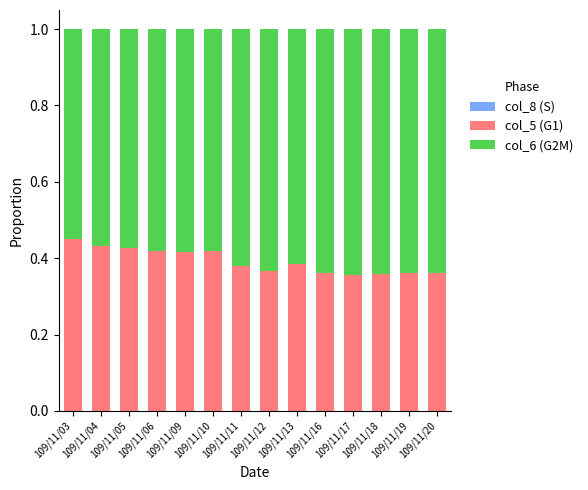

At which label does col_8 (S) reach its peak?

109/11/18